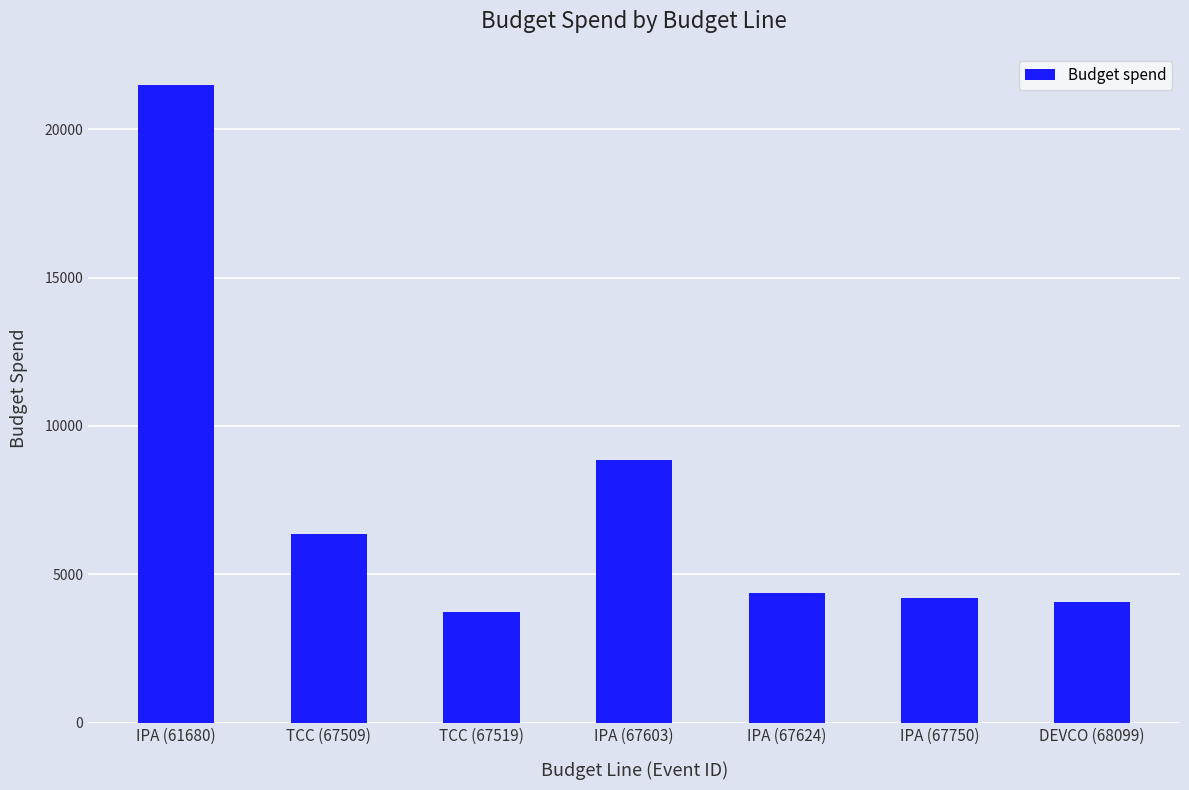

Read the value at IPA (67624).

4386.9